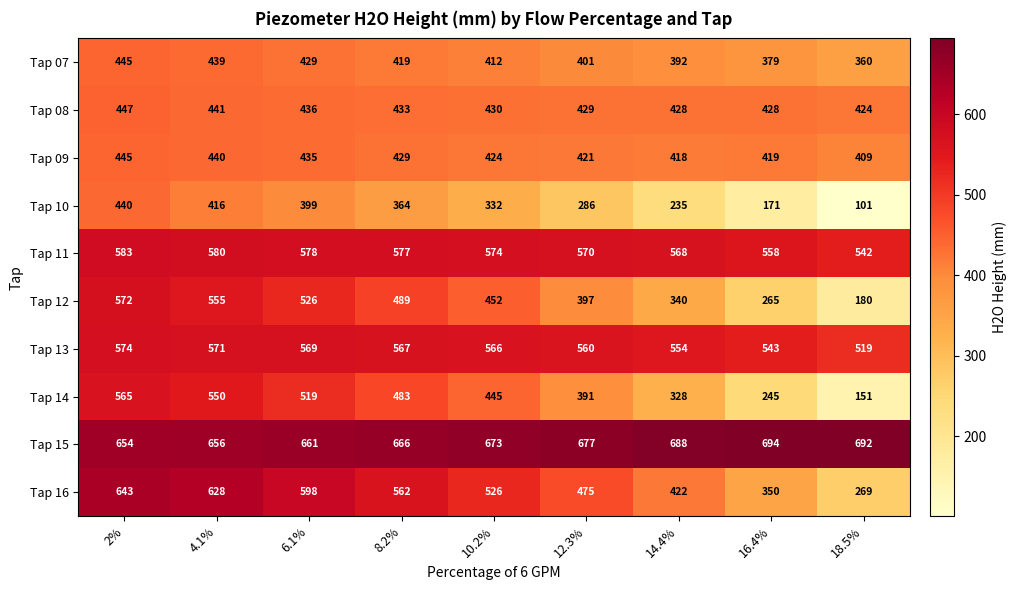

Between 10.2% and 14.4%, which series saw the biggest shift?

Tap 14